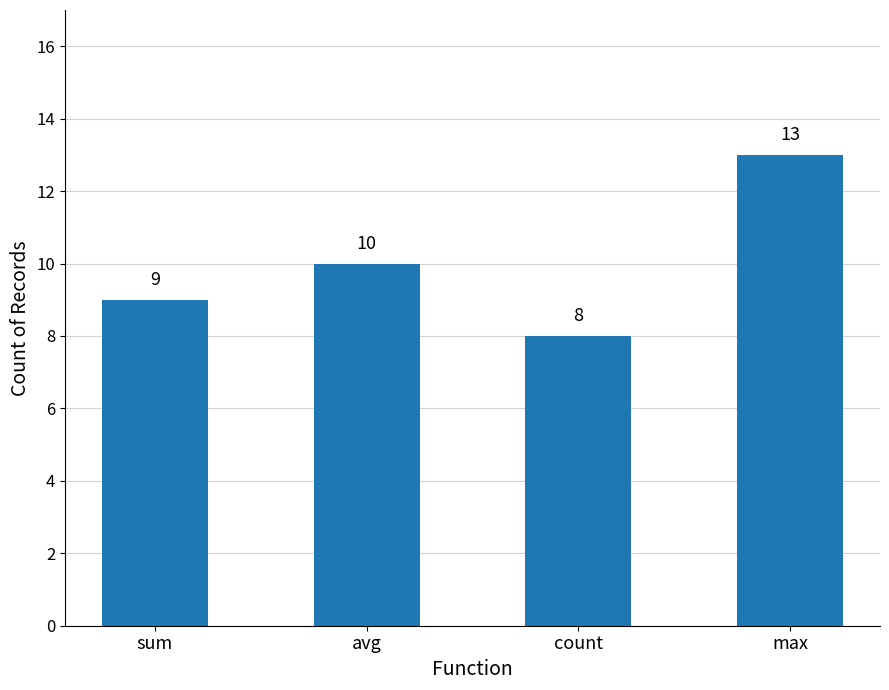

At which label is the value closest to 10?

avg